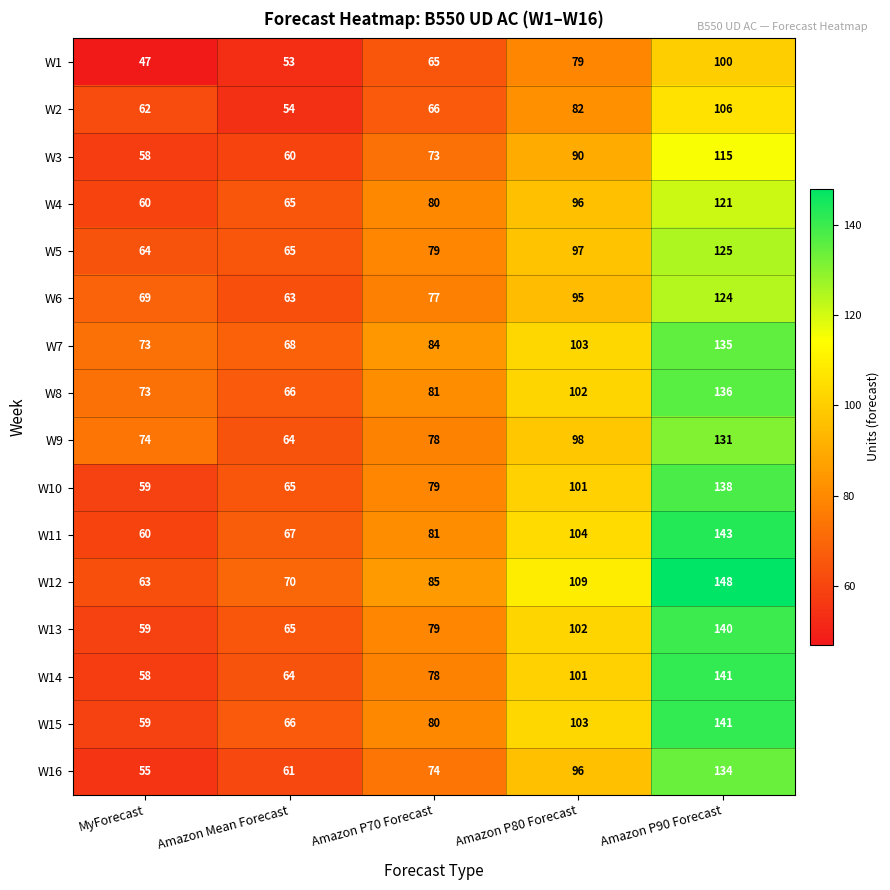

What is the maximum value shown in the chart?

148